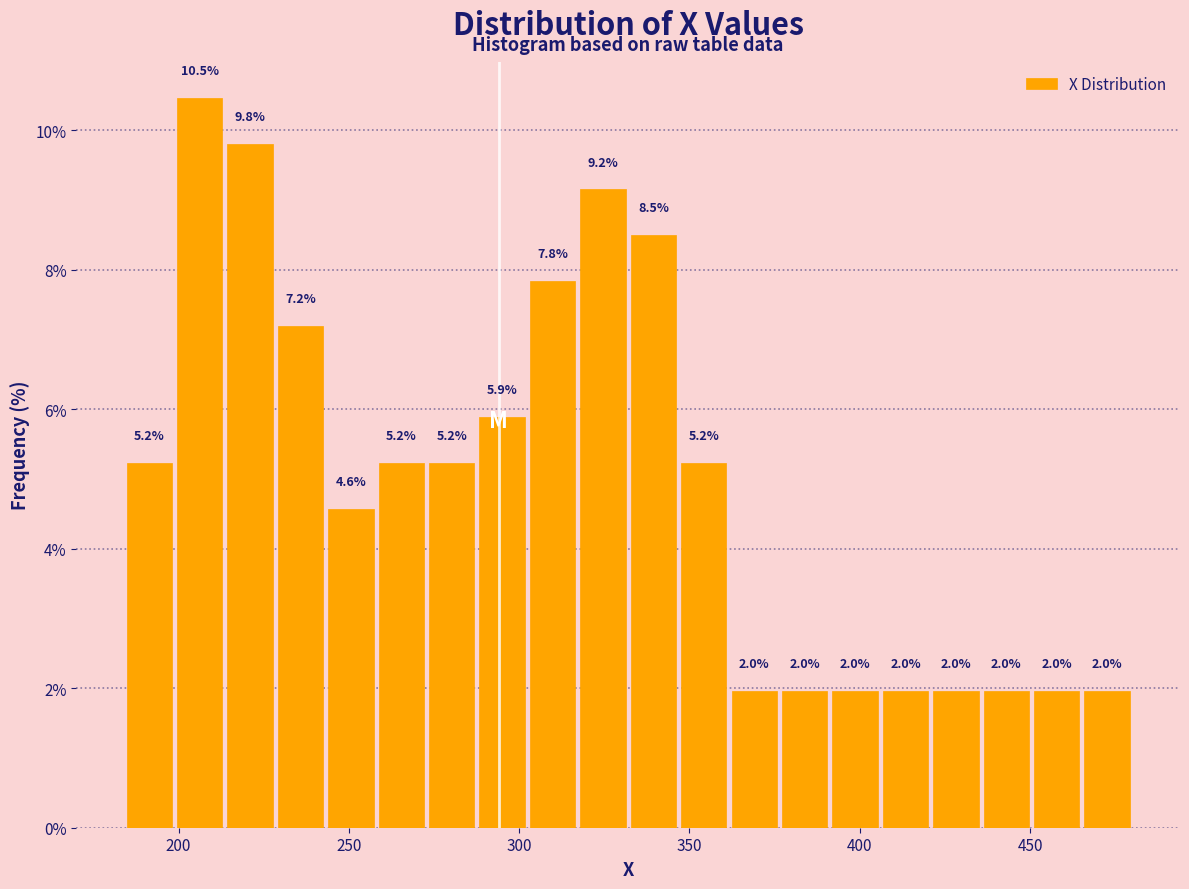

Read against the x-axis, roughly where is the centre of the tallest bar?

205